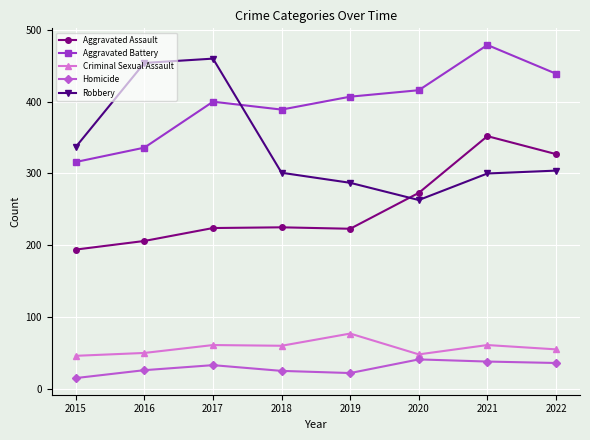

Rank the series at 2016 from lowest to highest value.

Homicide, Criminal Sexual Assault, Aggravated Assault, Aggravated Battery, Robbery